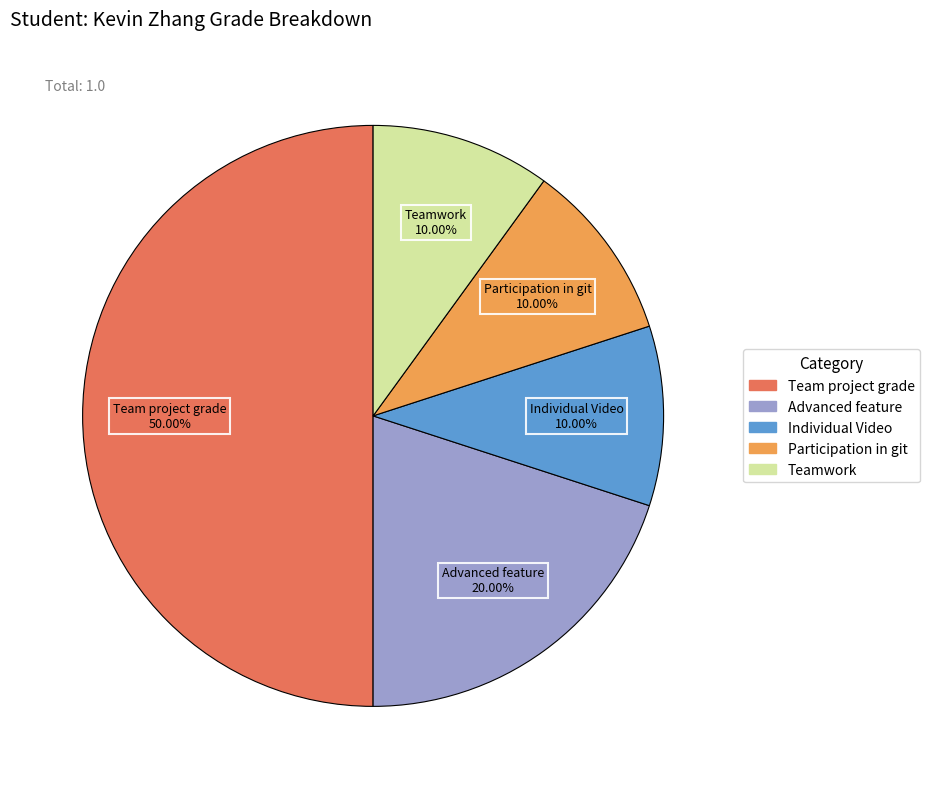

Does Advanced feature represent more than half of the total?

No